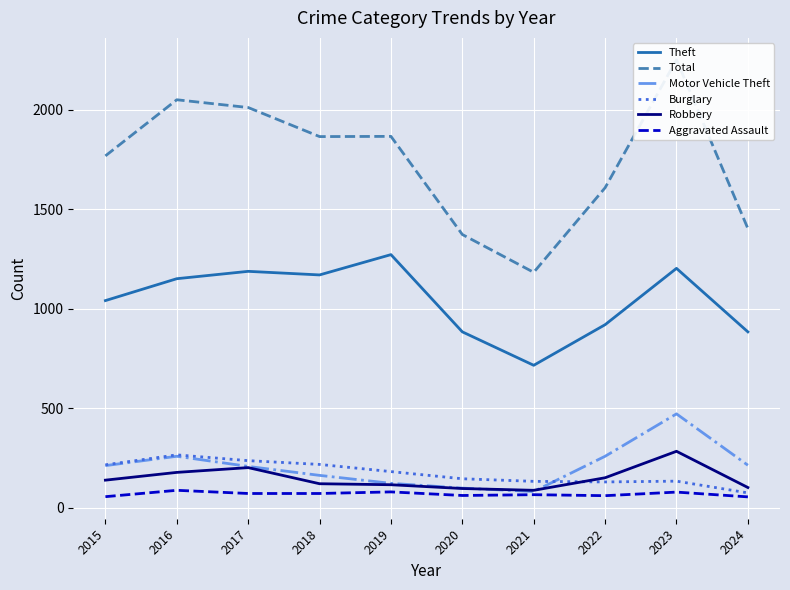

How many data points in Total are less than 1865?

5